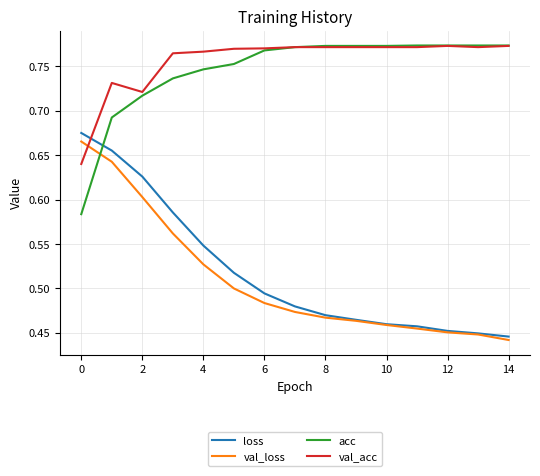

How many intersections are there between loss and acc?

1